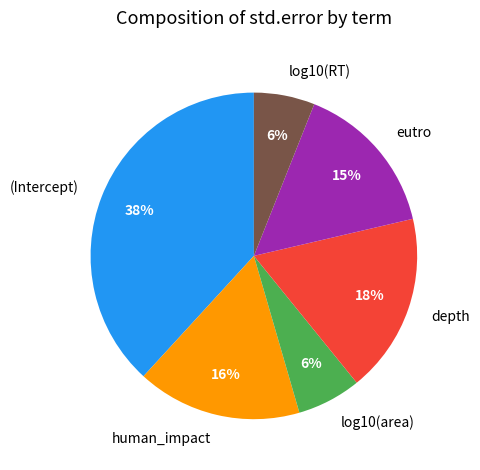

Is there any slice that represents more than half of the pie?

No